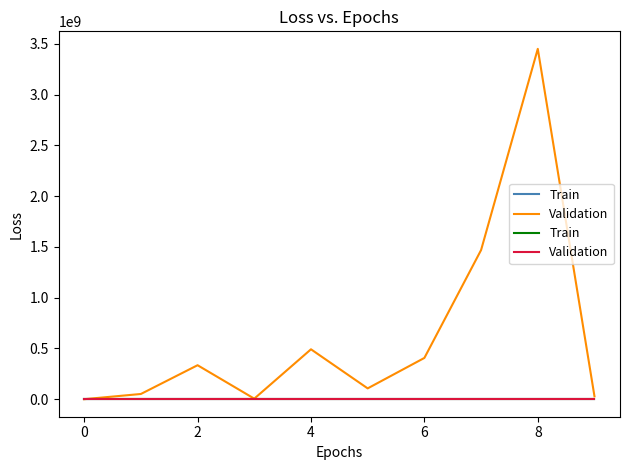

How many values in the Validation series are below 1?

3